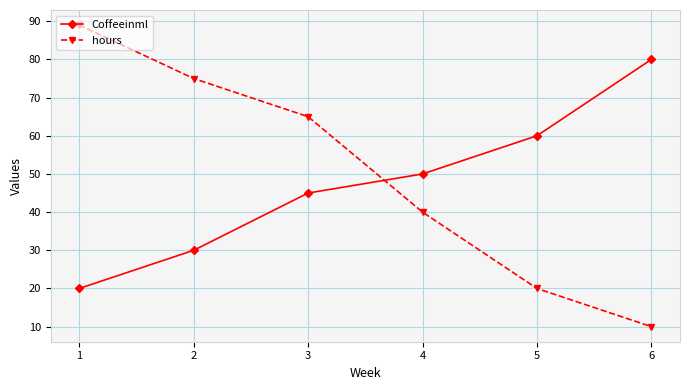

Reading left to right, transcribe all the data shown in this chart.

Coffeeinml: 1=20	2=30	3=45	4=50	5=60	6=80
hours: 1=89	2=75	3=65	4=40	5=20	6=10